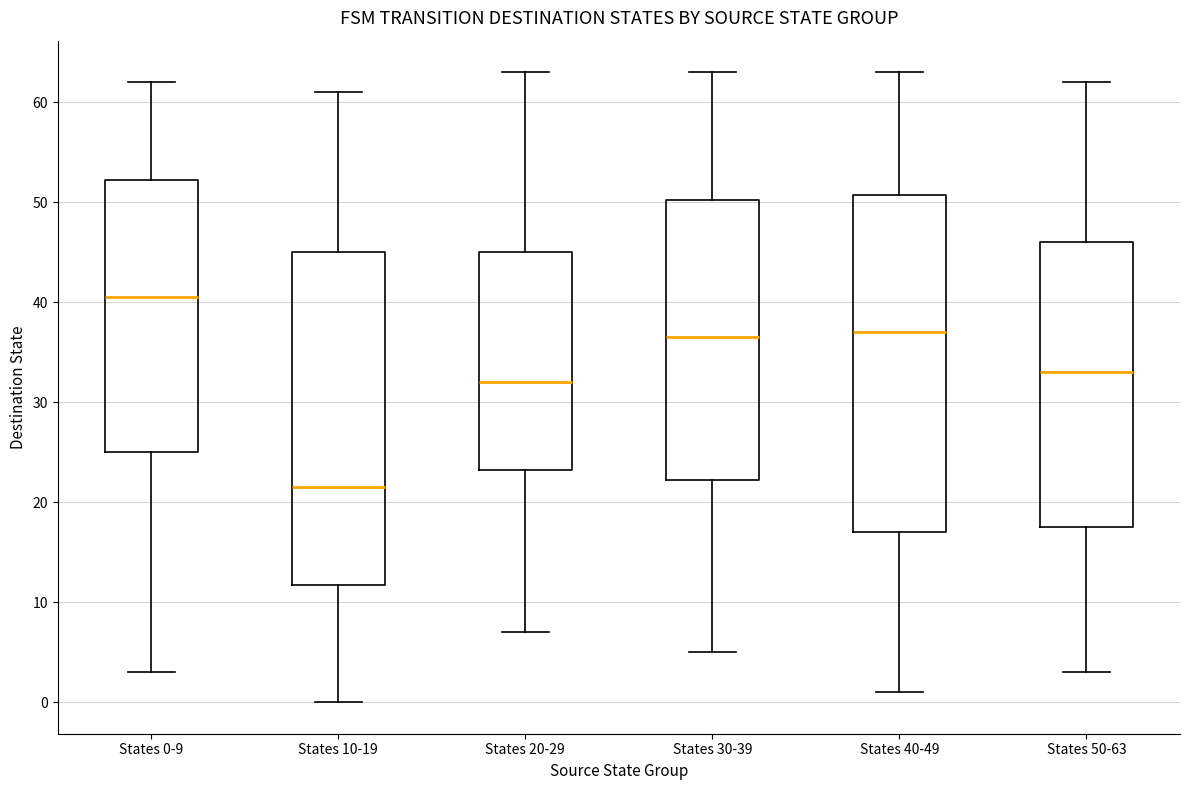

Which box's median line is the highest?

States 0-9